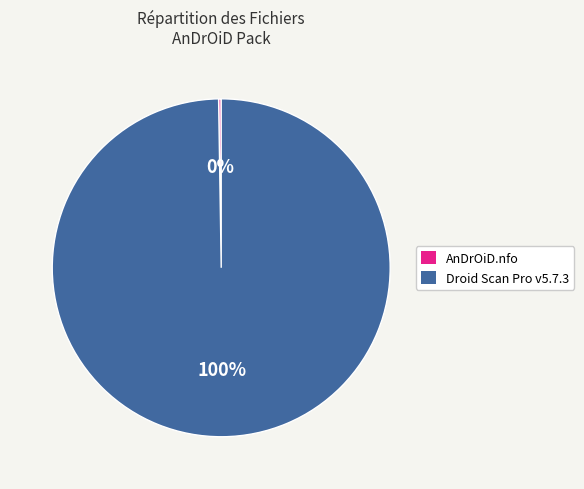

What is the majority slice?

Droid Scan Pro v5.7.3